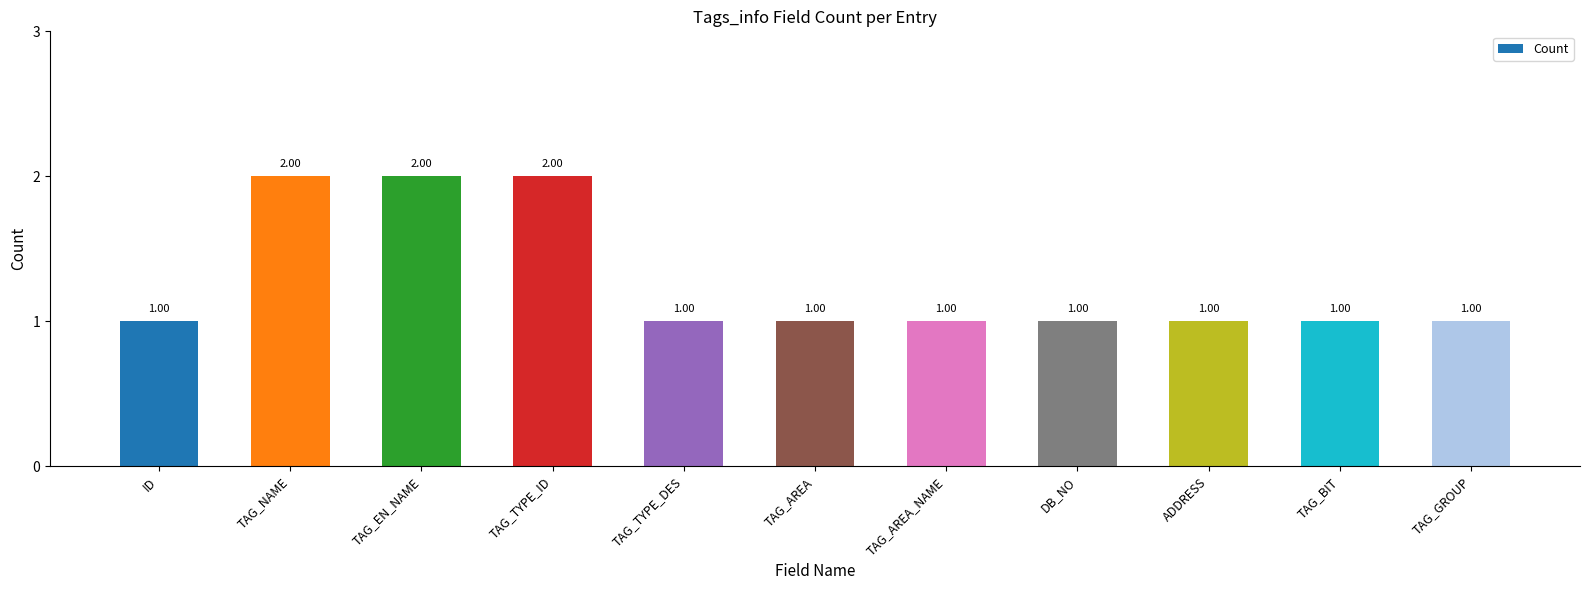

Does the chart contain stacked bars?

No